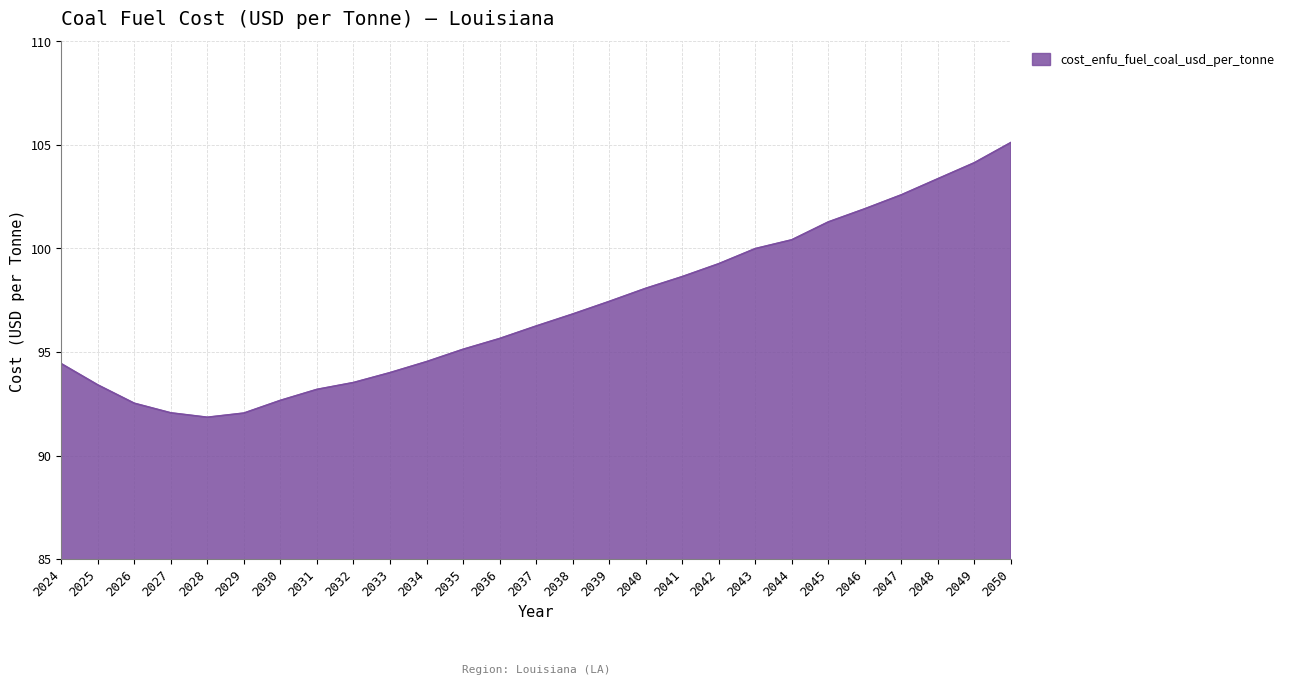

What is the difference between the values at 2035 and 2031?

1.9